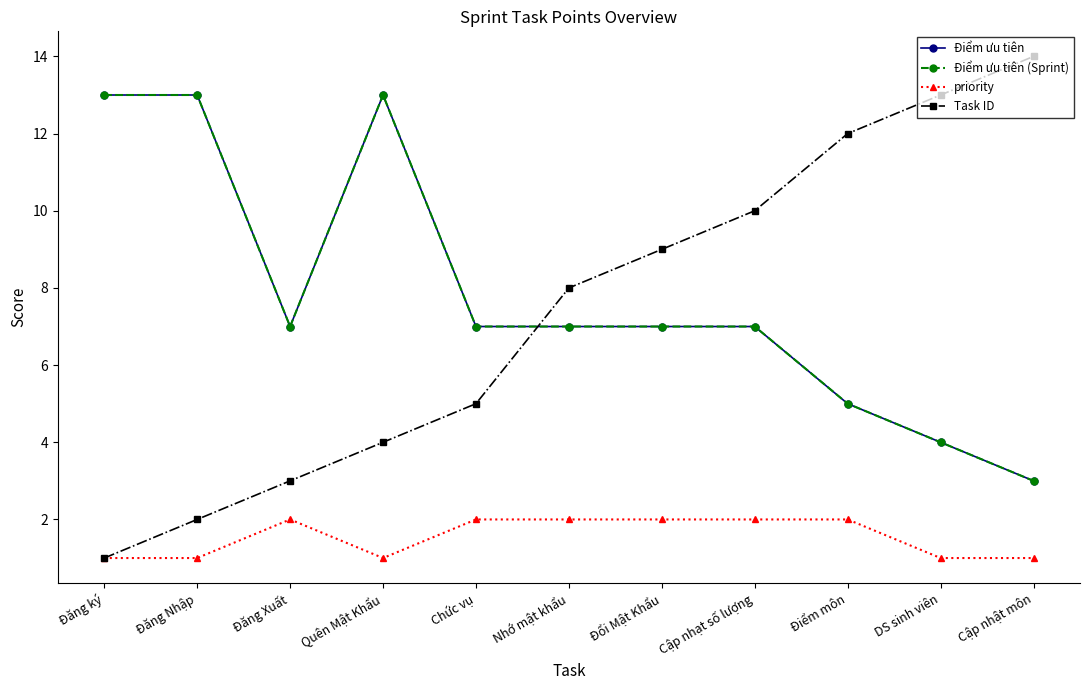

Is this an area chart (filled region under the line)?

No